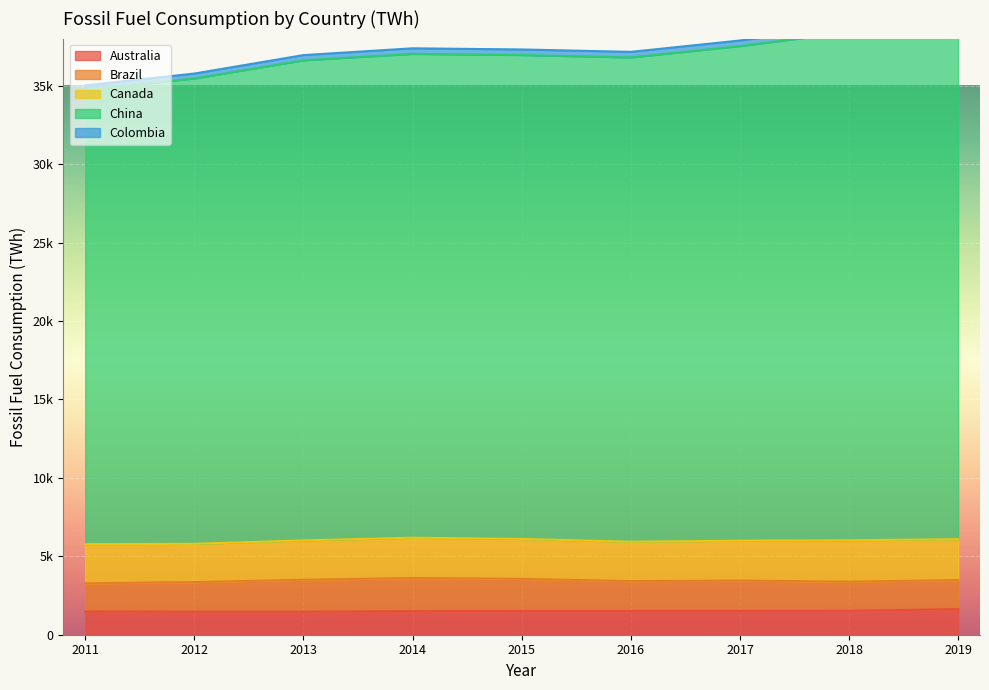

What is the difference between the second highest and second lowest values in the Colombia series?

330.9